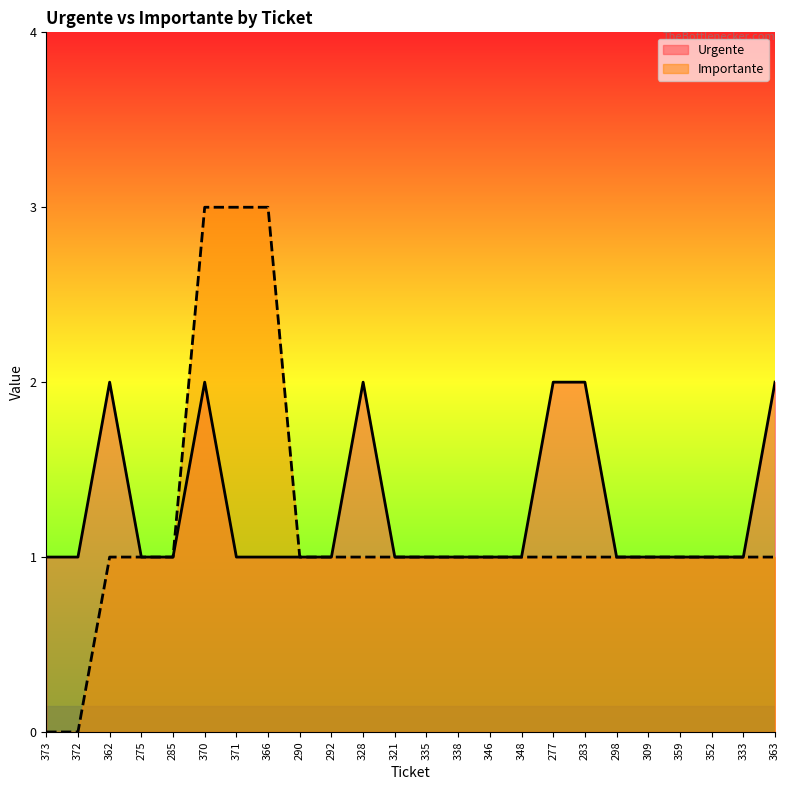

True or false: Importante and Urgente intersect in this chart.

False